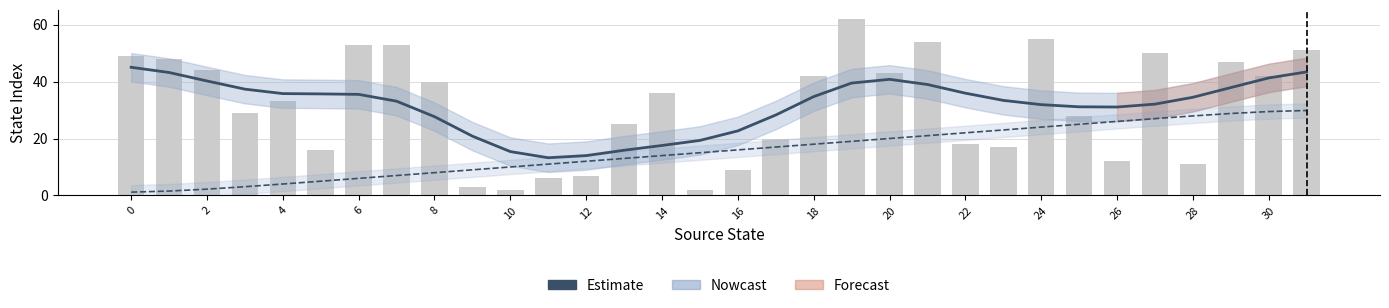

What is the sum of the Nowcast values at 18 and 24?

66.6